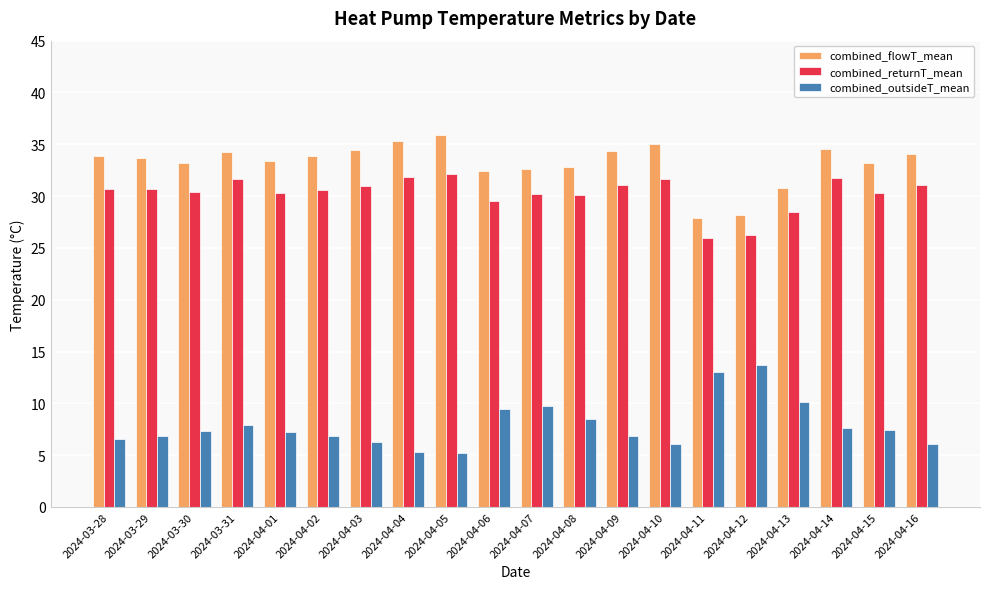

Does the chart contain stacked bars?

No